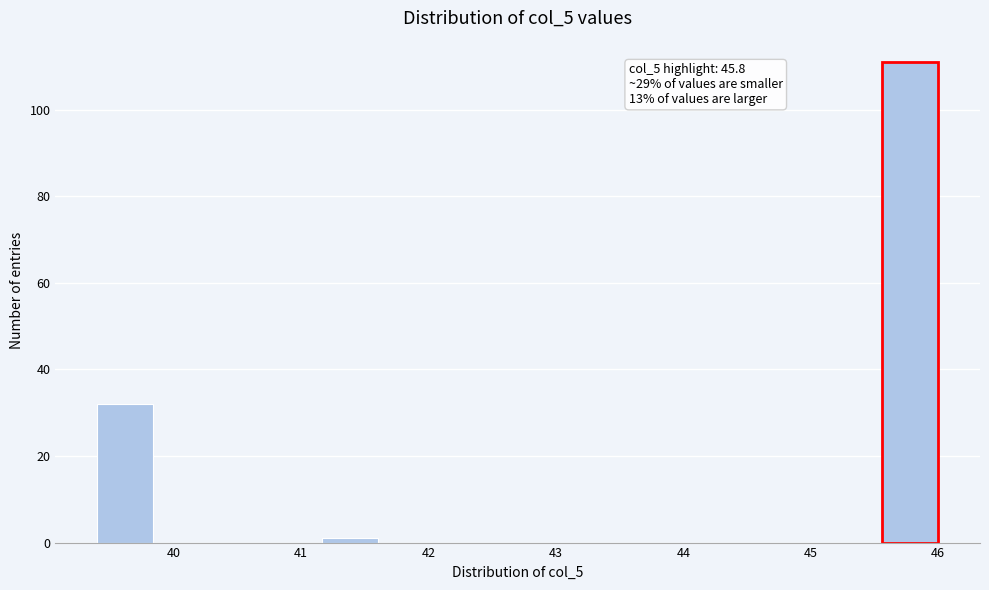

Which range on the x-axis has the tallest bar?

45.56 to 46.00